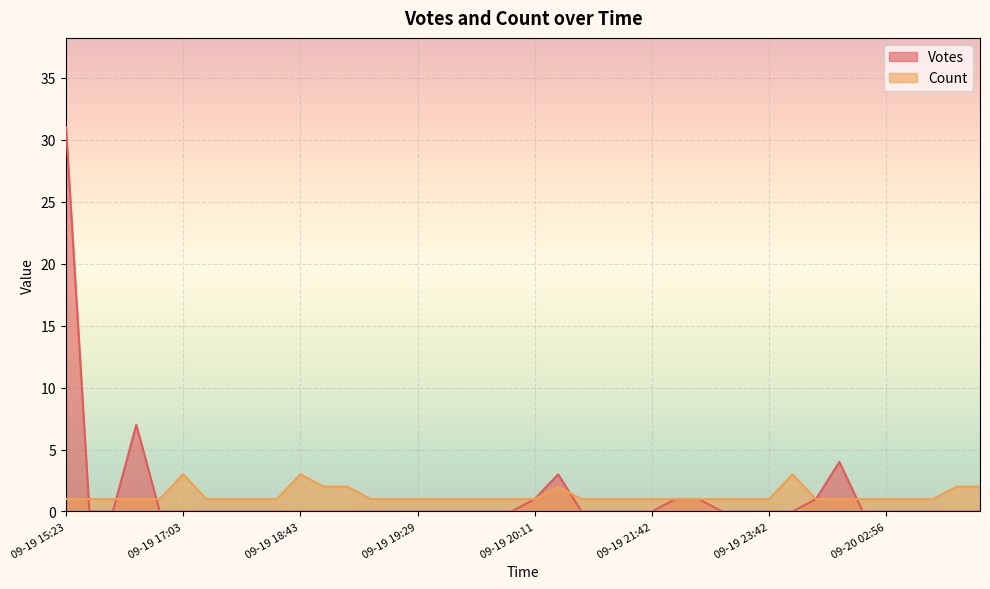

Reading right to left, list all the values displayed in this chart.

Votes: 0	0	0	0	0	0	0	0	0	0	0	0	0	0	0	0	0	0	0	0	0	1	0	0	0	0	0	0	0	0	0	0	1	1	4	7	0	1	3	31
Count: 1	1	1	3	1	1	1	3	2	2	1	1	1	1	1	1	1	1	1	1	1	1	1	1	1	3	1	1	2	2	1	1	1	1	1	1	1	1	2	1